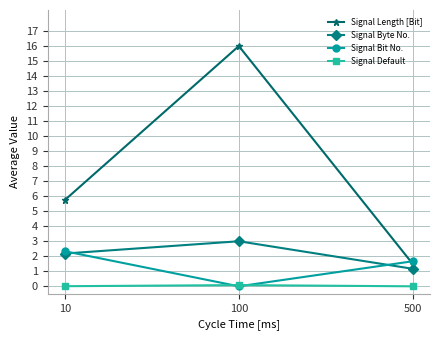

Which series changed the most between 10 and 500?

Signal Length [Bit]